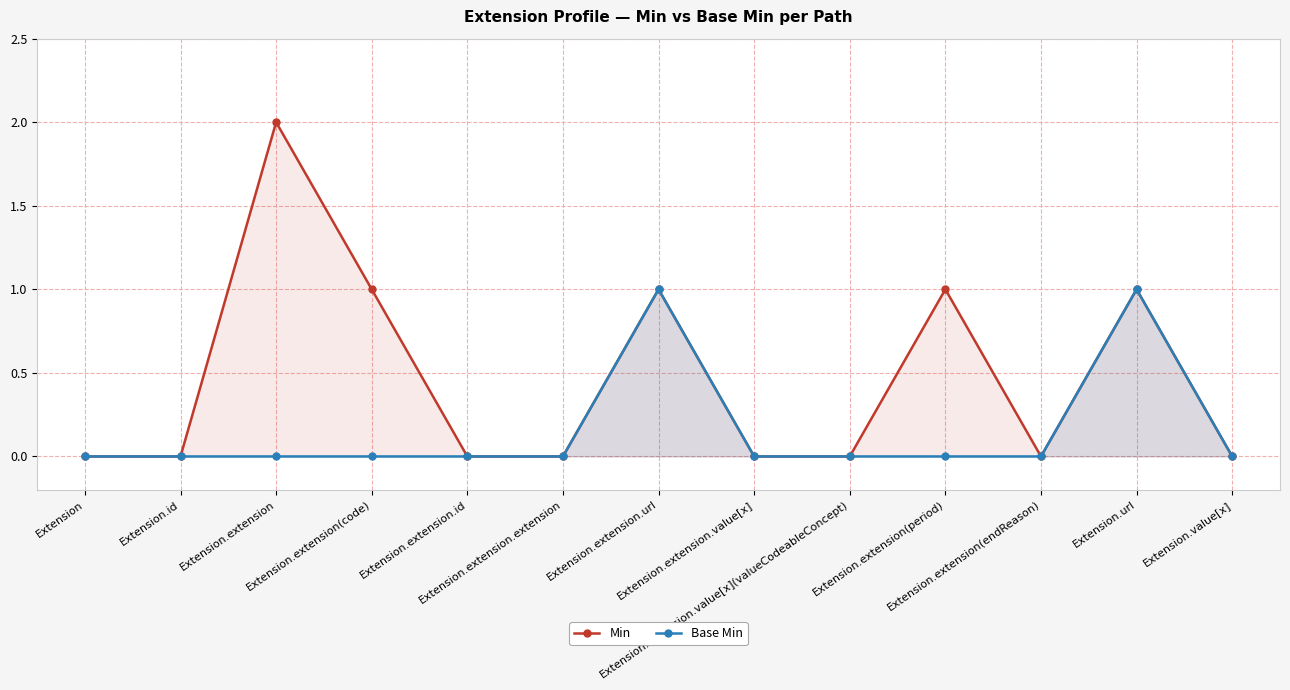

True or false: Min and Base Min intersect in this chart.

False